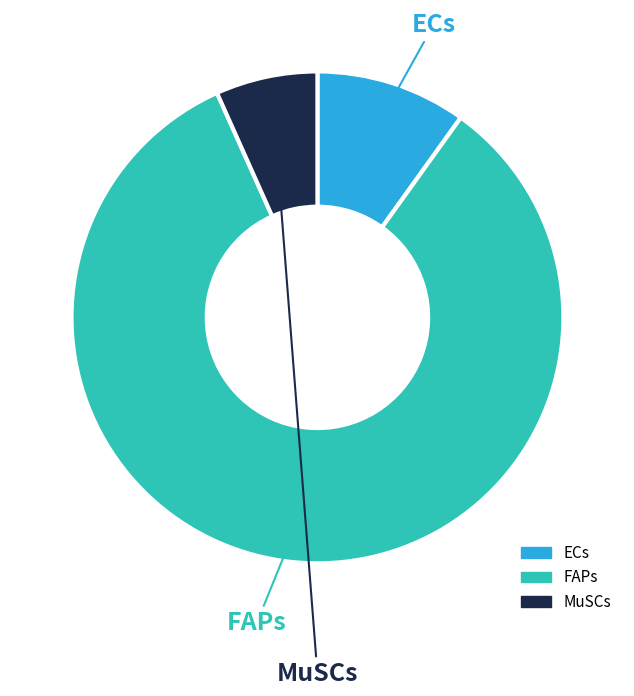

Which has a higher value, MuSCs or ECs?

ECs